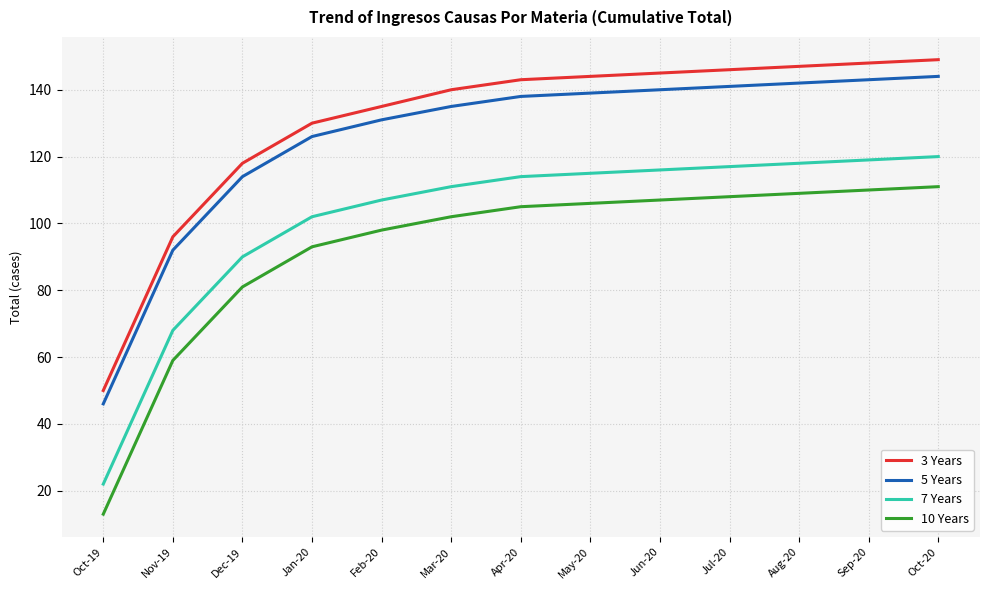

True or false: 10 Years and 7 Years intersect in this chart.

False